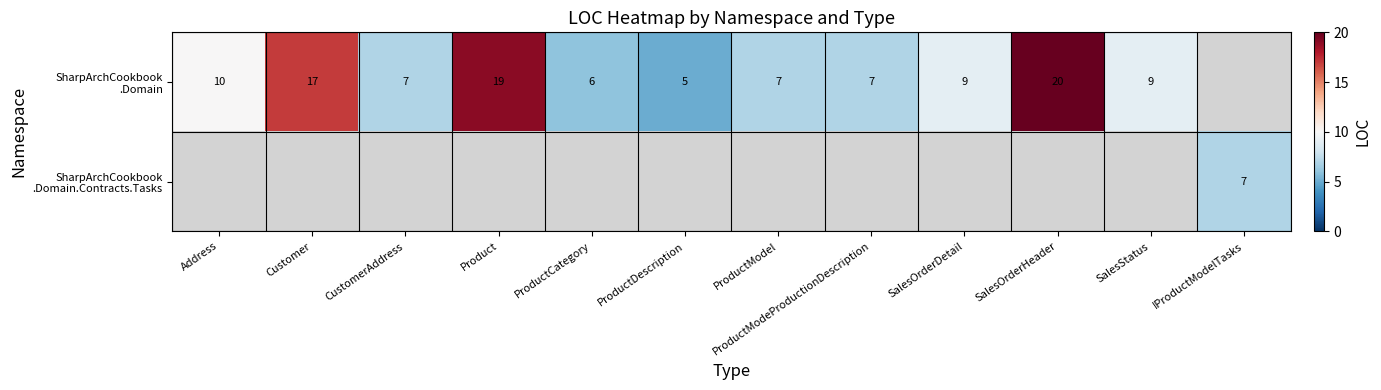

What is the sum of the SharpArchCookbook .Domain values at CustomerAddress and Address?

17.0